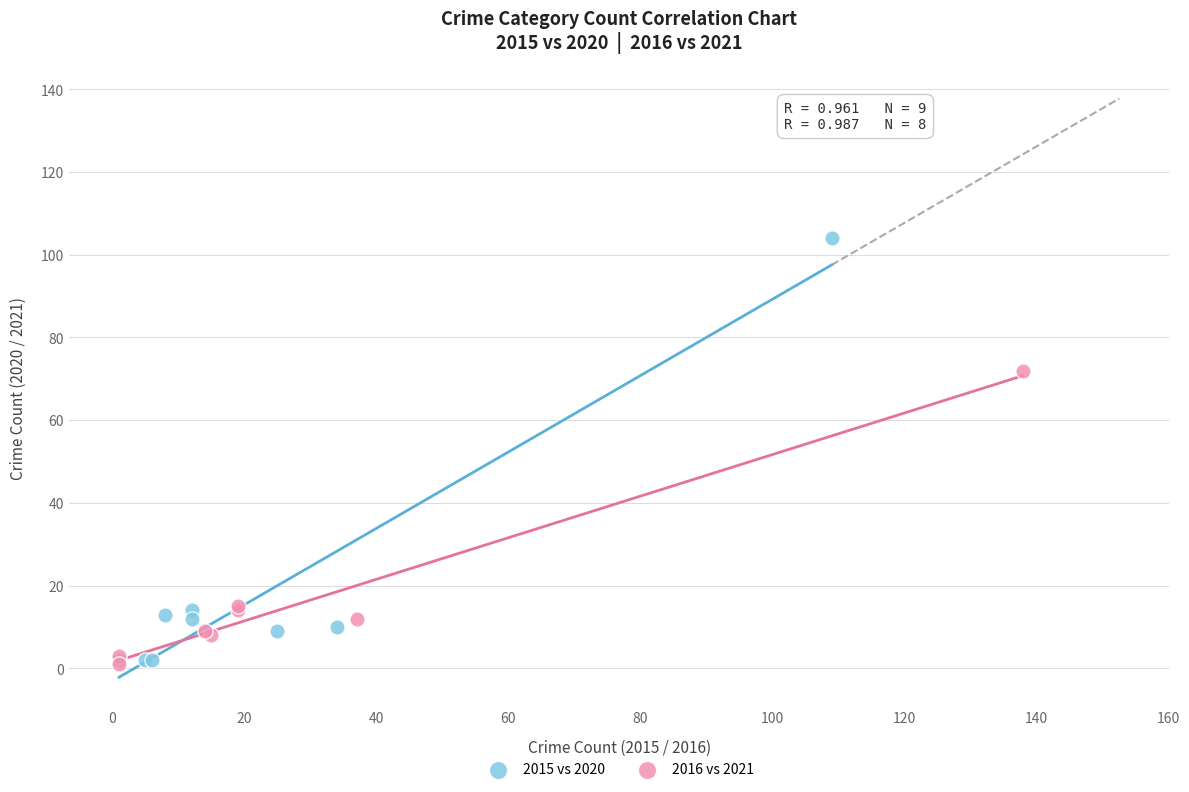

Which series has the widest spread of Y values?

2015 vs 2020